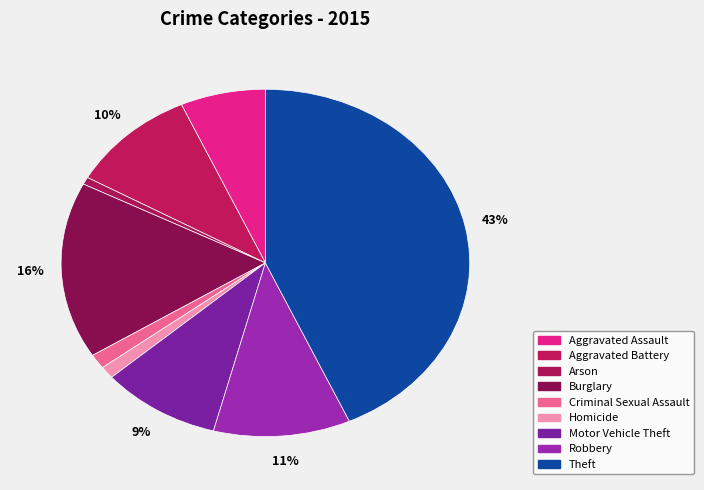

How many segments does this pie chart have?

9